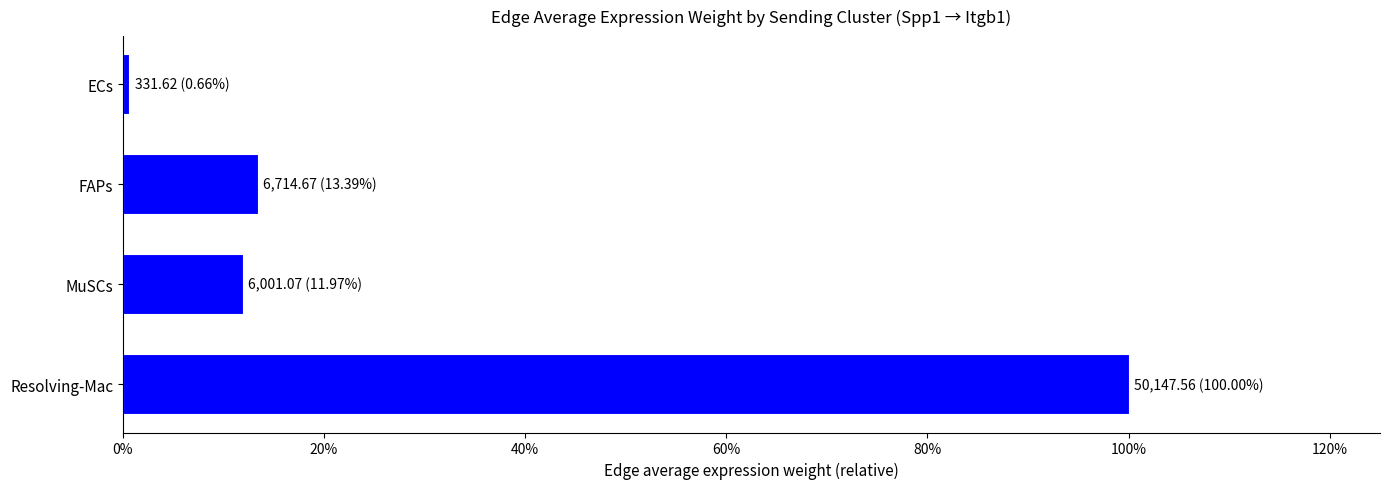

Rank the categories by value from lowest to highest.

ECs, MuSCs, FAPs, Resolving-Mac